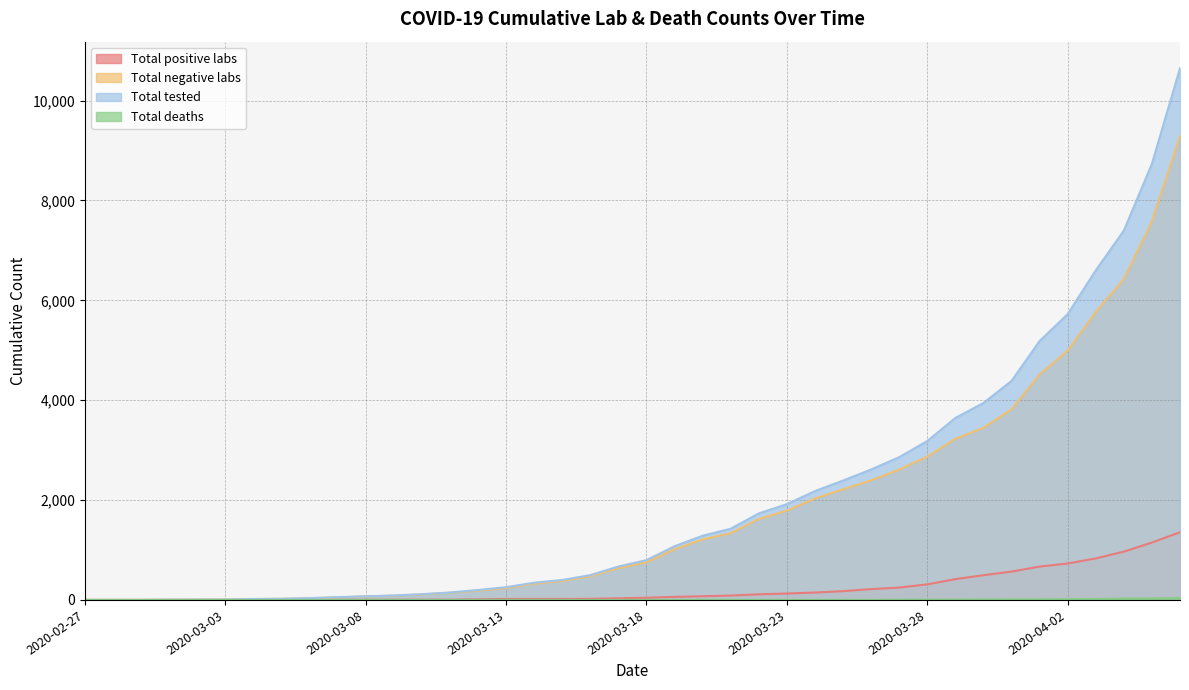

Rank the categories by Total tested value from lowest to highest.

2020-02-27, 2020-02-28, 2020-02-29, 2020-03-01, 2020-03-02, 2020-03-03, 2020-03-04, 2020-03-05, 2020-03-06, 2020-03-07, 2020-03-08, 2020-03-09, 2020-03-10, 2020-03-11, 2020-03-12, 2020-03-13, 2020-03-14, 2020-03-15, 2020-03-16, 2020-03-17, 2020-03-18, 2020-03-19, 2020-03-20, 2020-03-21, 2020-03-22, 2020-03-23, 2020-03-24, 2020-03-25, 2020-03-26, 2020-03-27, 2020-03-28, 2020-03-29, 2020-03-30, 2020-03-31, 2020-04-01, 2020-04-02, 2020-04-03, 2020-04-04, 2020-04-05, 2020-04-06